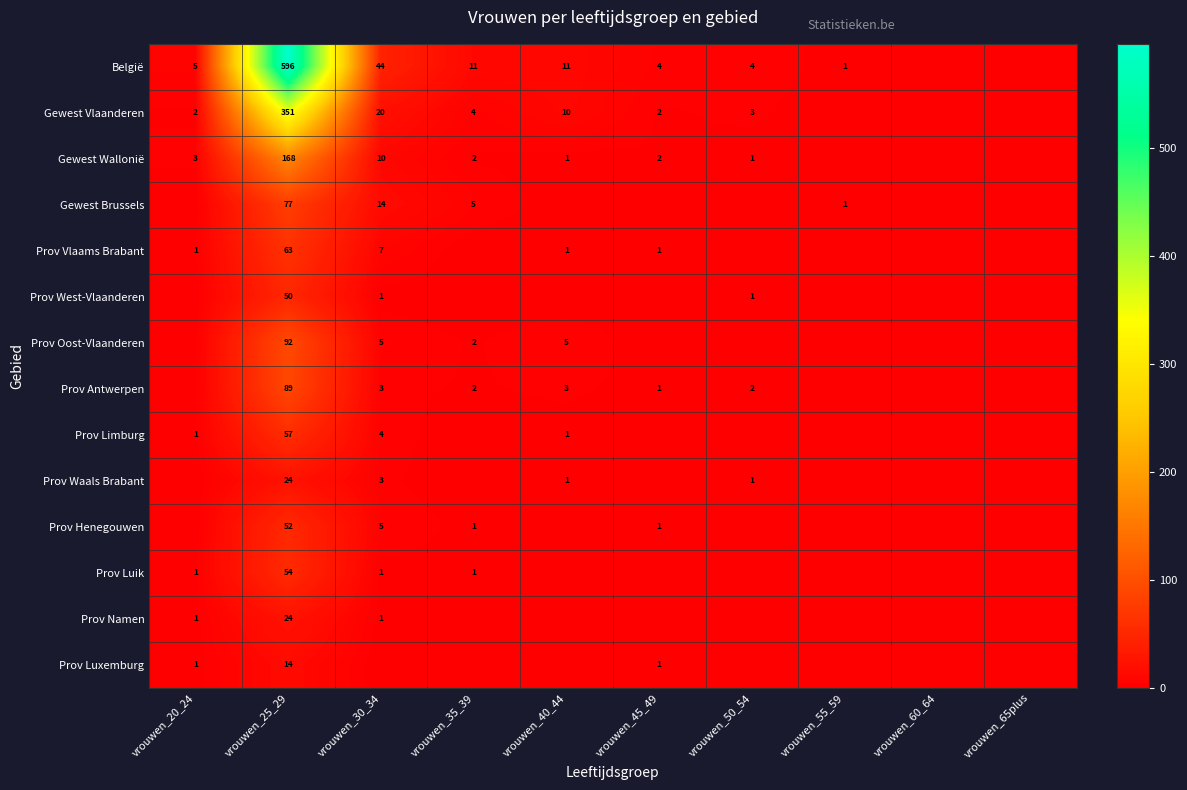

The Prov Waals Brabant series shows 1 at vrouwen_40_44. True or false?

True